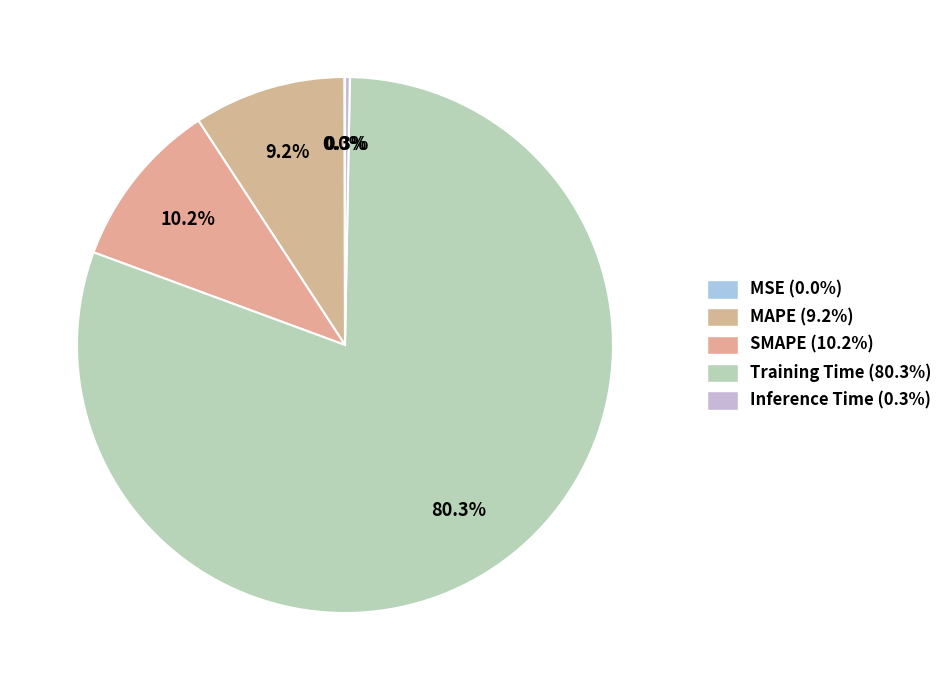

To the nearest percent, what is the difference between the largest and smallest slice percentages?

80%